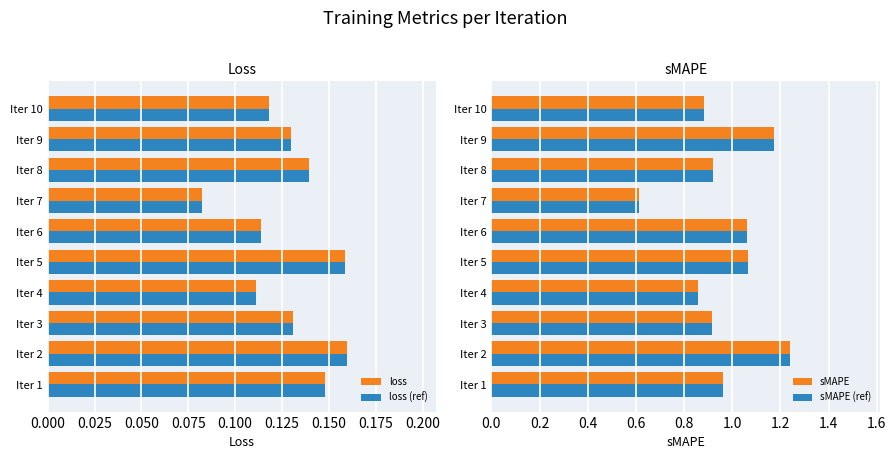

Count the loss values in the range 0 to 1.

10